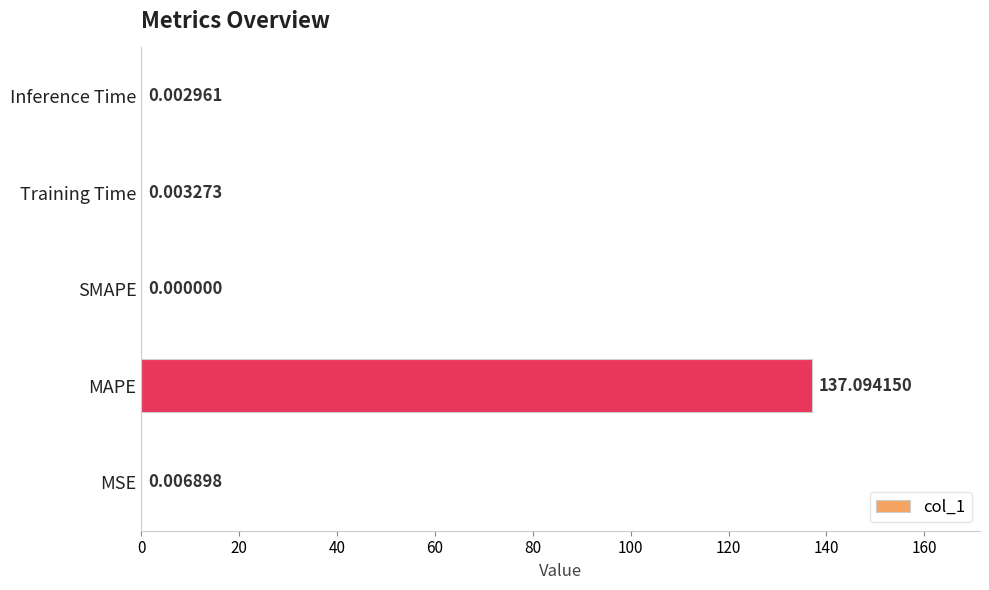

At which label is the value closest to 68?

MSE